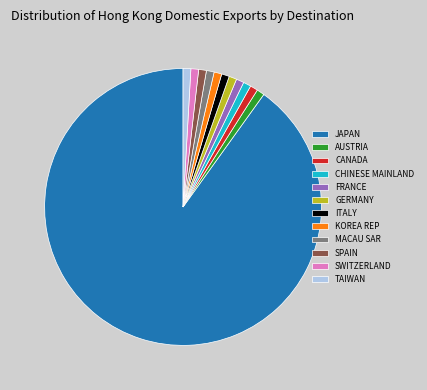

What is the largest slice in the pie chart?

JAPAN